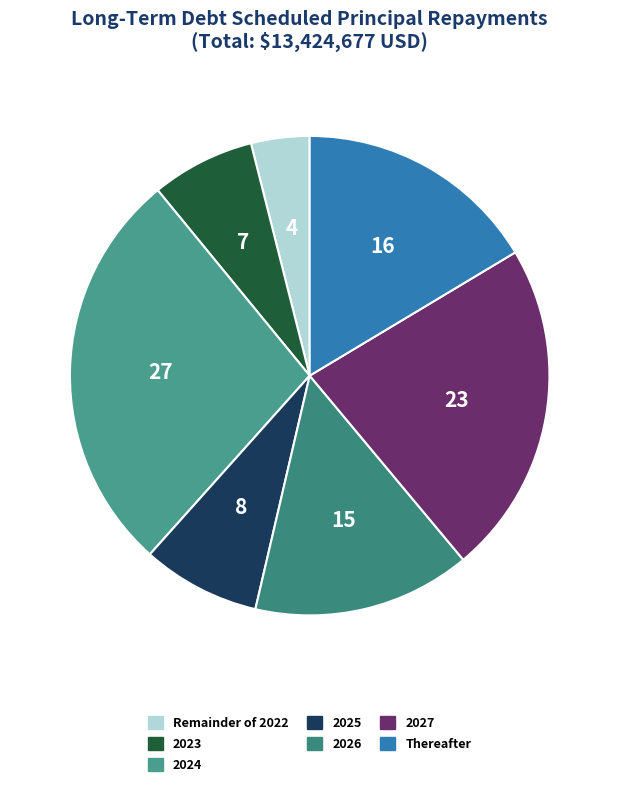

Does any single category account for the majority?

No